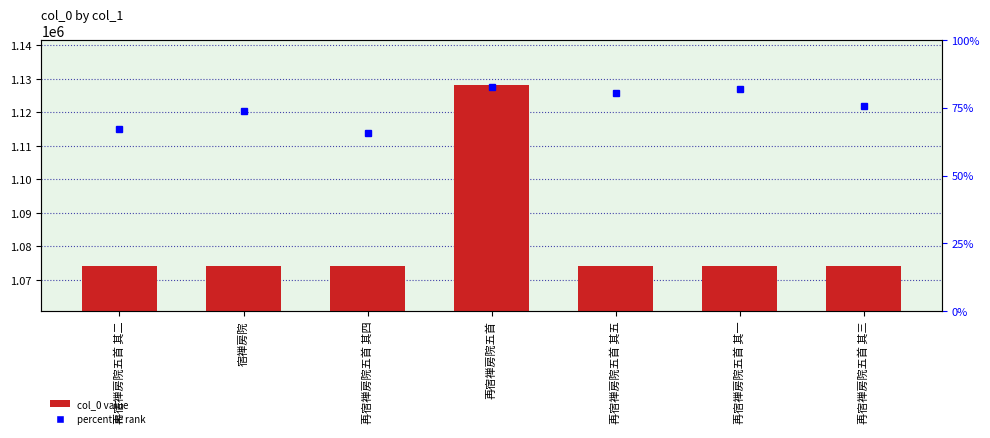

Reading right to left, transcribe all the data shown in this chart.

1074211	1074209	1074213	1128106	1074212	1074208	1074210